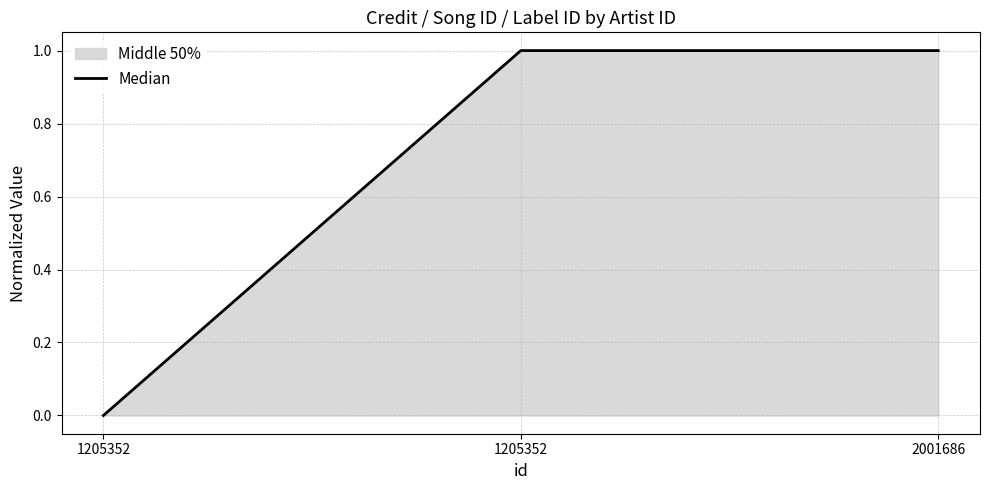

Which label corresponds to the smallest value in the chart?

1205352